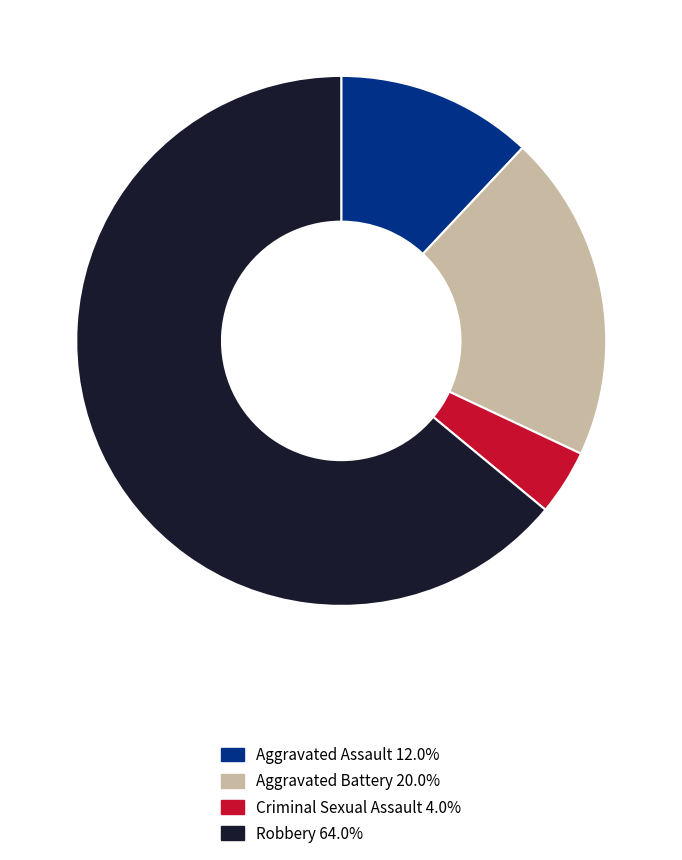

Do Aggravated Assault and Robbery together represent more than half of the pie?

Yes